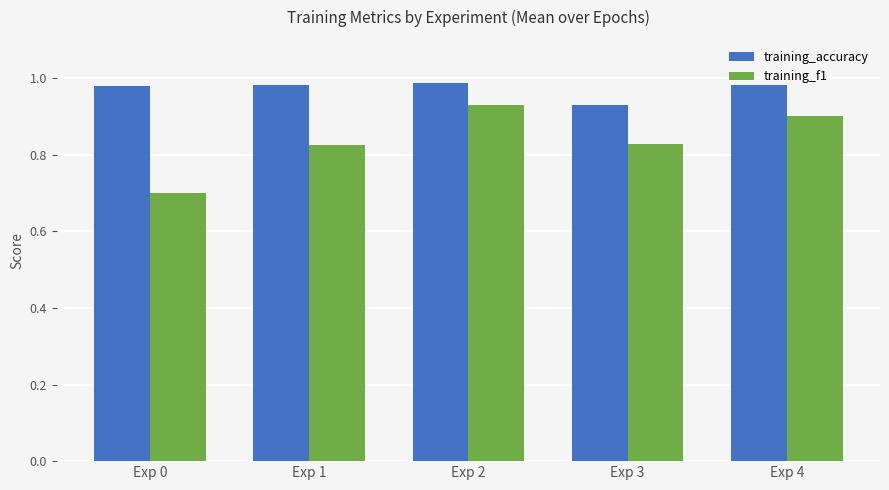

At which label is training_accuracy closest to 0?

Exp 3